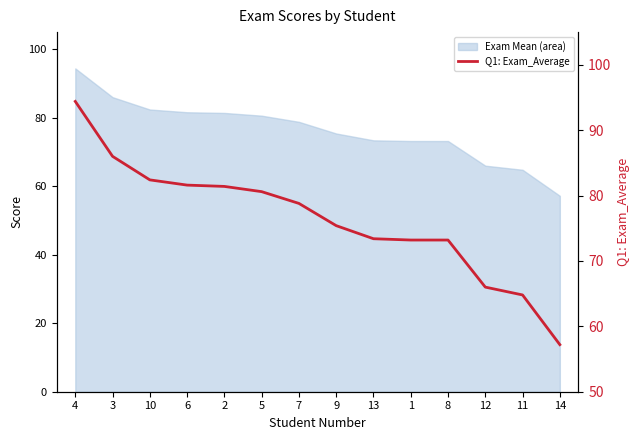

The chart shows a value of 73.2 at 1. True or false?

True